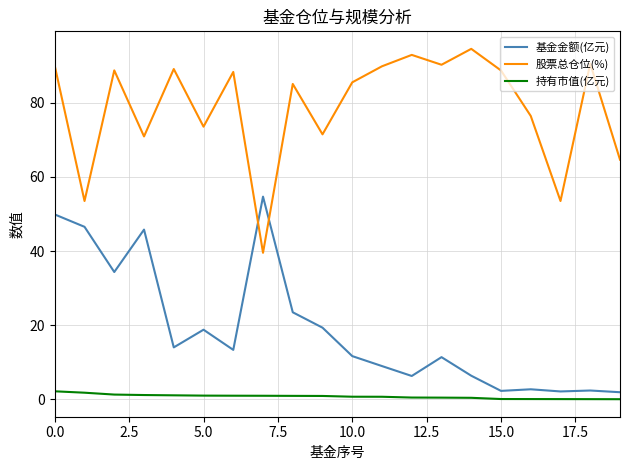

List the series in order of their overall mean, highest first.

股票总仓位(%), 基金金额(亿元), 持有市值(亿元)